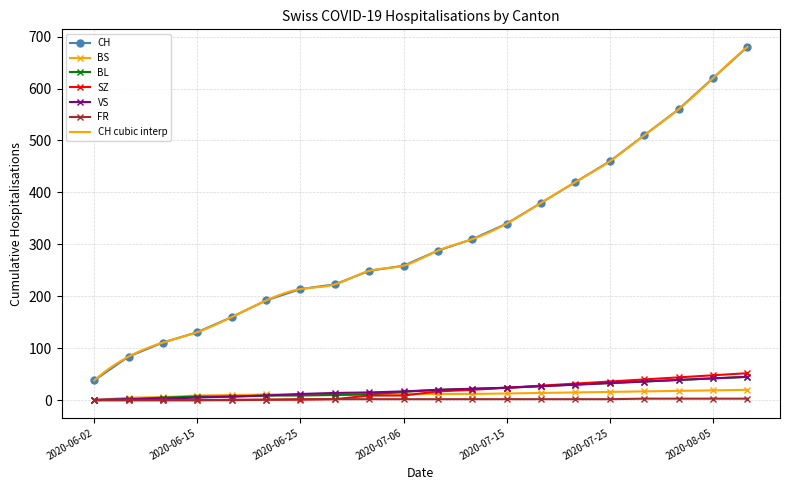

True or false: CH and SZ intersect in this chart.

False